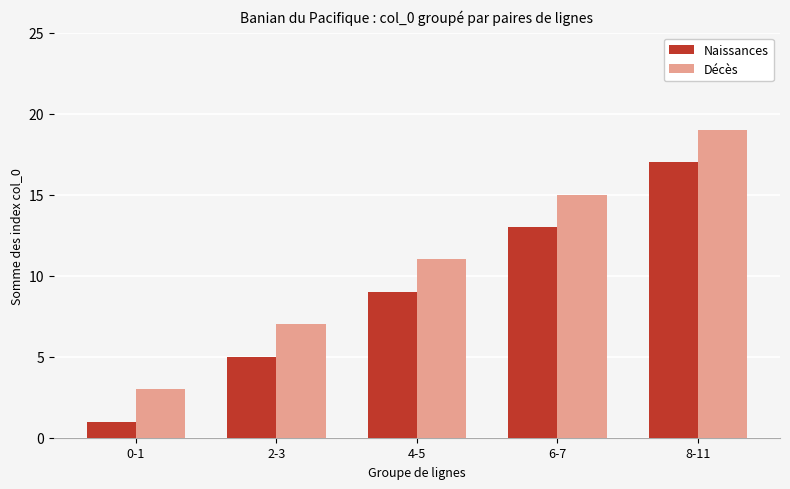

List the labels in order of Décès value, largest first.

8-11, 6-7, 4-5, 2-3, 0-1